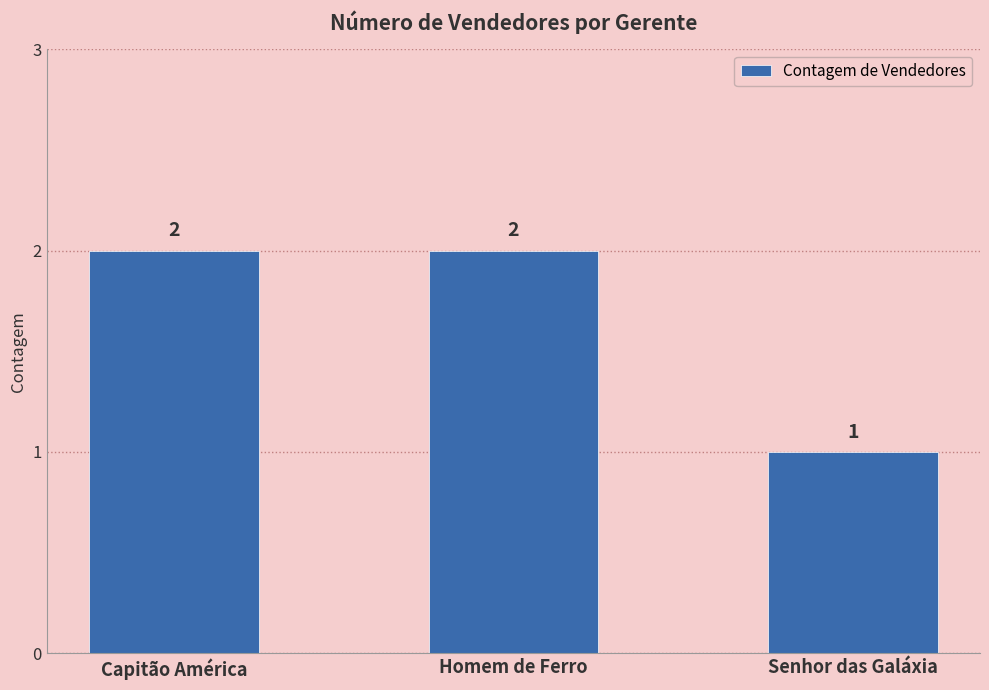

The chart shows a value of 0 at Senhor das Galáxia. True or false?

False